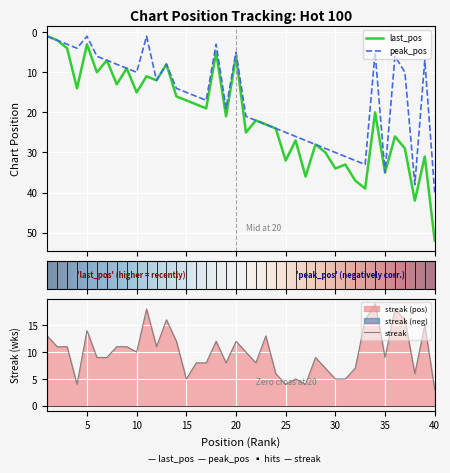

Reading left to right, what are all the values shown in this chart?

last_pos: 1	2	4	14	3	10	7	13	9	15	11	12	8	16	17	18	19	5	21	6	25	22	23	24	32	27	36	28	30	34	33	37	39	20	35	26	29	42	31	52
peak_pos: 1	2	3	4	1	6	7	8	9	10	1	12	8	14	15	16	17	3	19	5	21	22	23	24	25	26	27	28	29	30	31	32	33	5	35	6	10	38	7	40
streak: 13	11	11	4	14	9	9	11	11	10	18	11	16	12	5	8	8	12	8	12	10	8	13	6	4	5	4	9	7	5	5	7	16	19	9	18	16	6	15	3